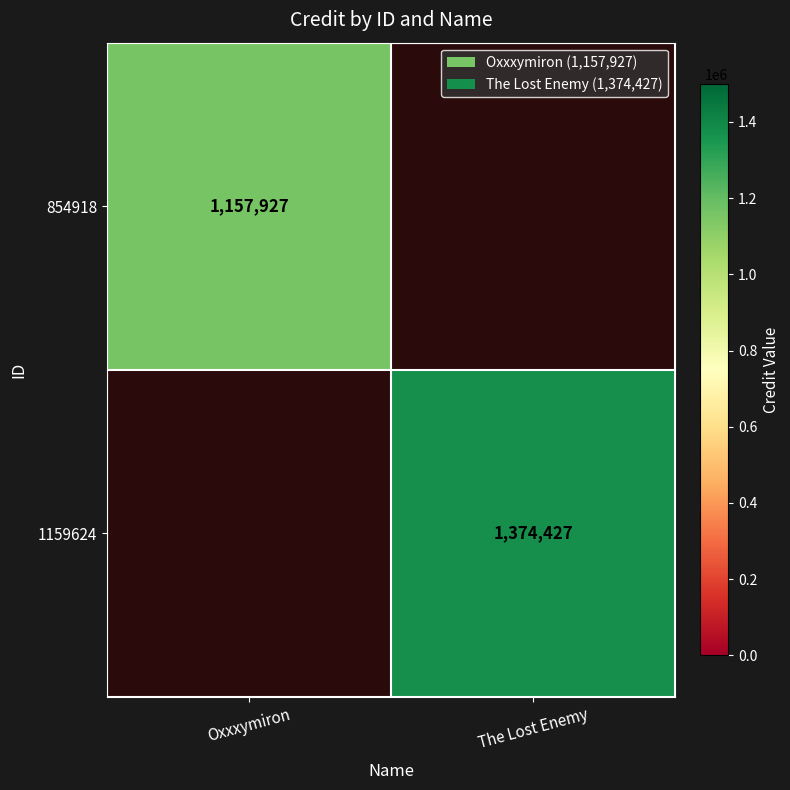

What is the minimum value shown in the chart?

1157927.0